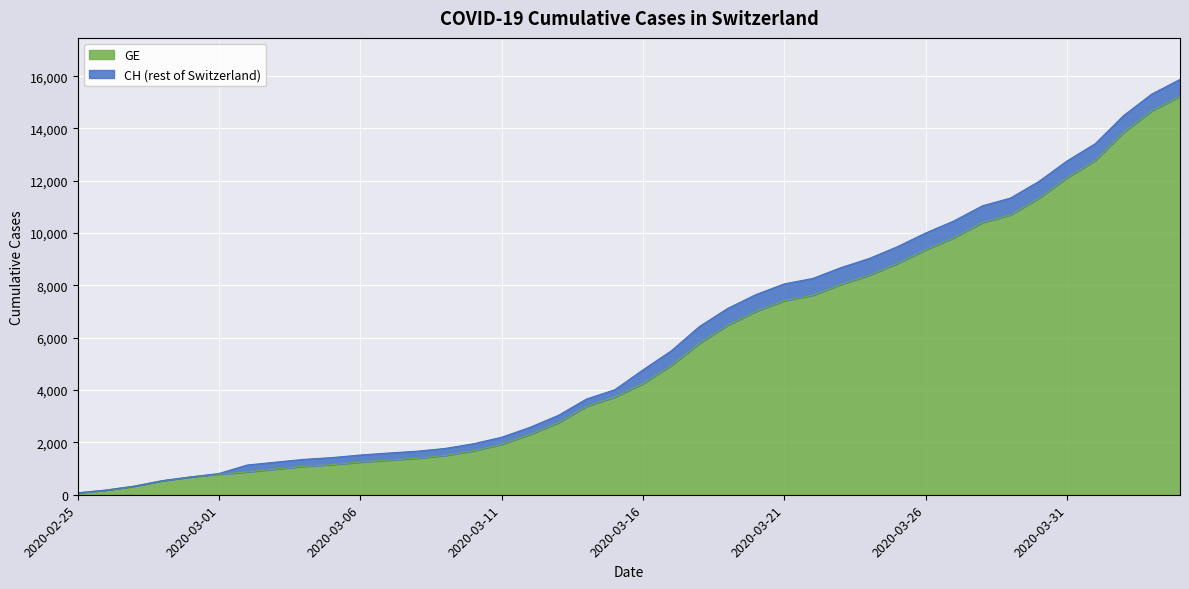

Which has a higher value, 2020-03-04 or 2020-03-03?

2020-03-04